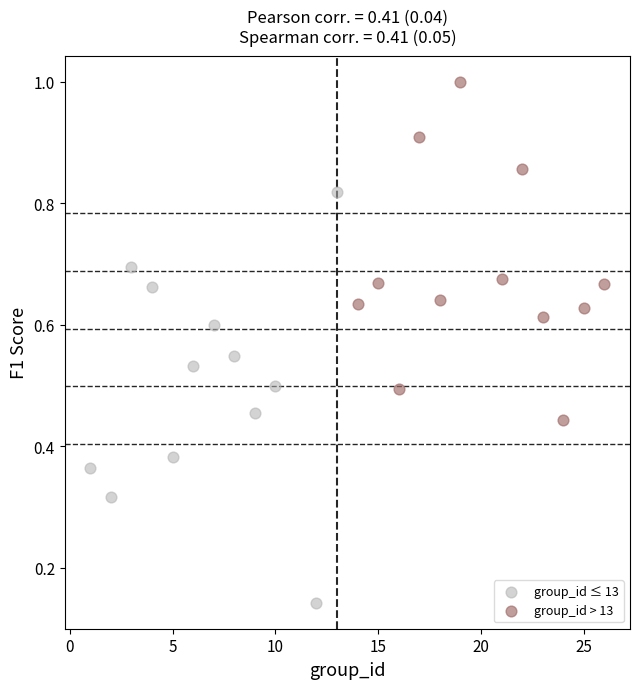

Which series reaches the maximum Y coordinate?

group_id > 13